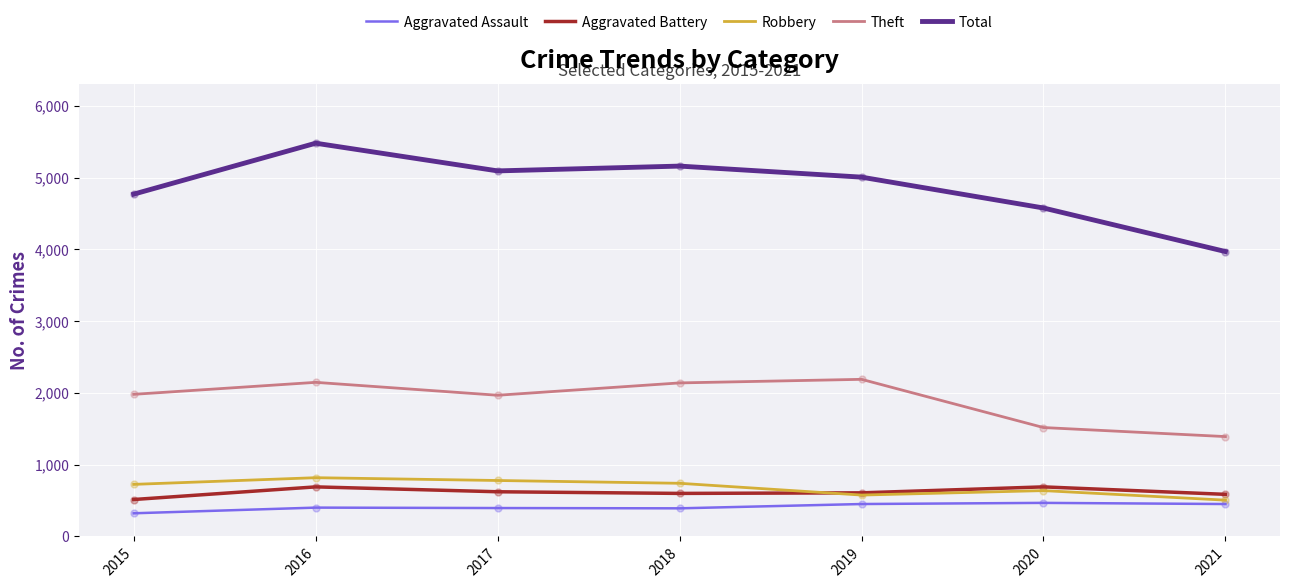

Which series has the largest total across all categories?

Total